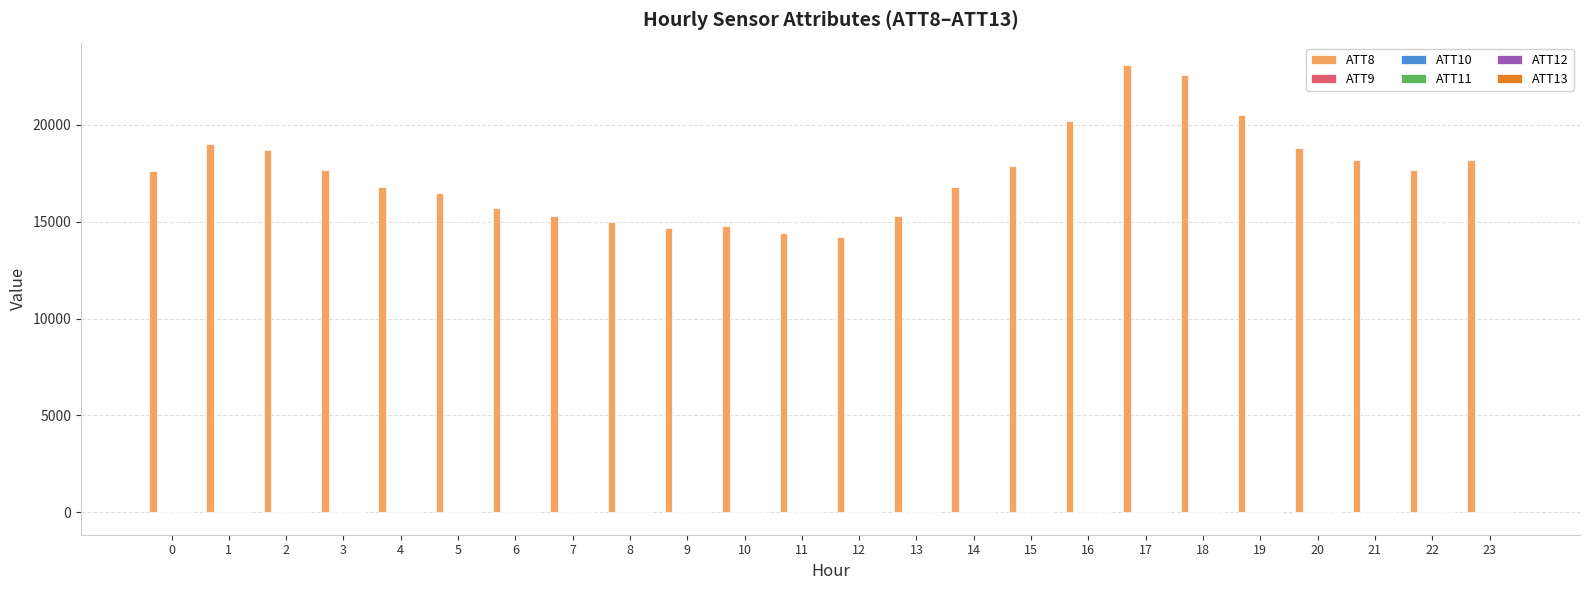

Which series has the largest total across all categories?

ATT8